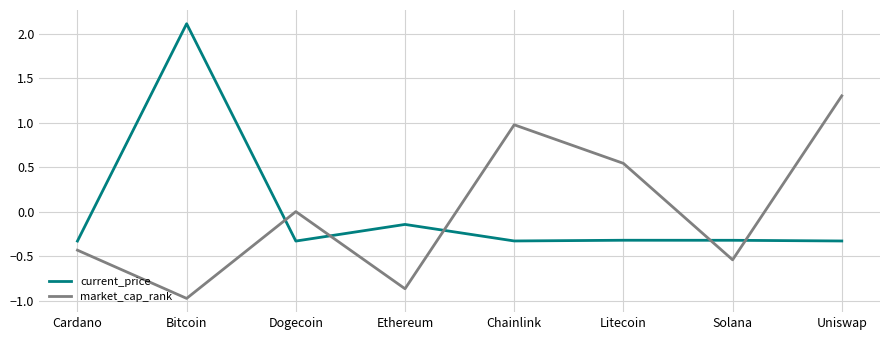

Which series has the widest spread of values?

current_price